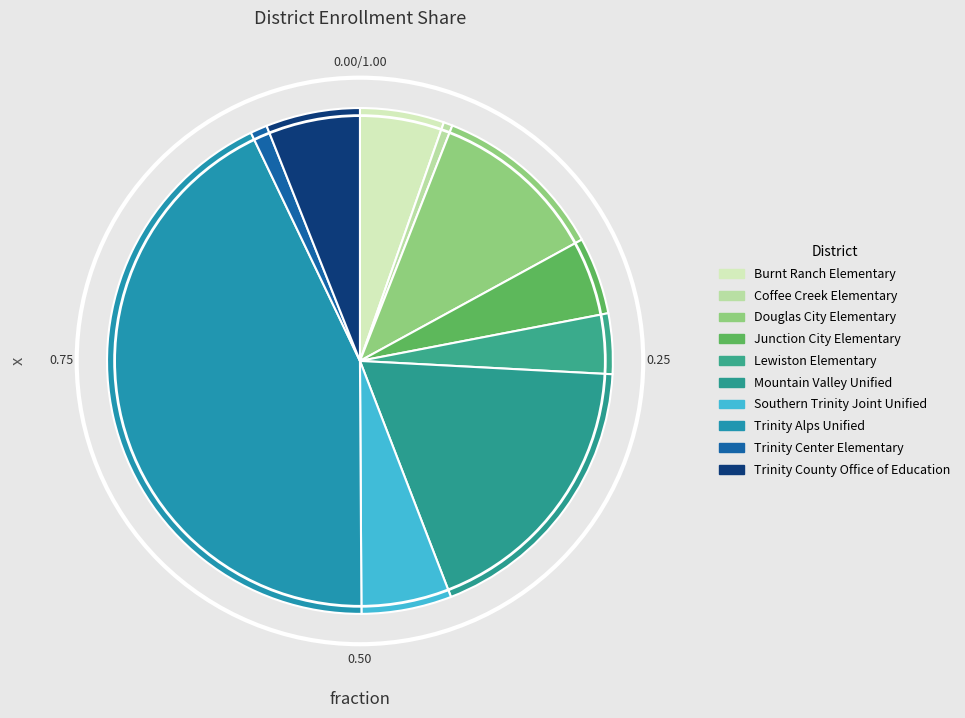

What is the smallest slice in the pie chart?

Coffee Creek Elementary